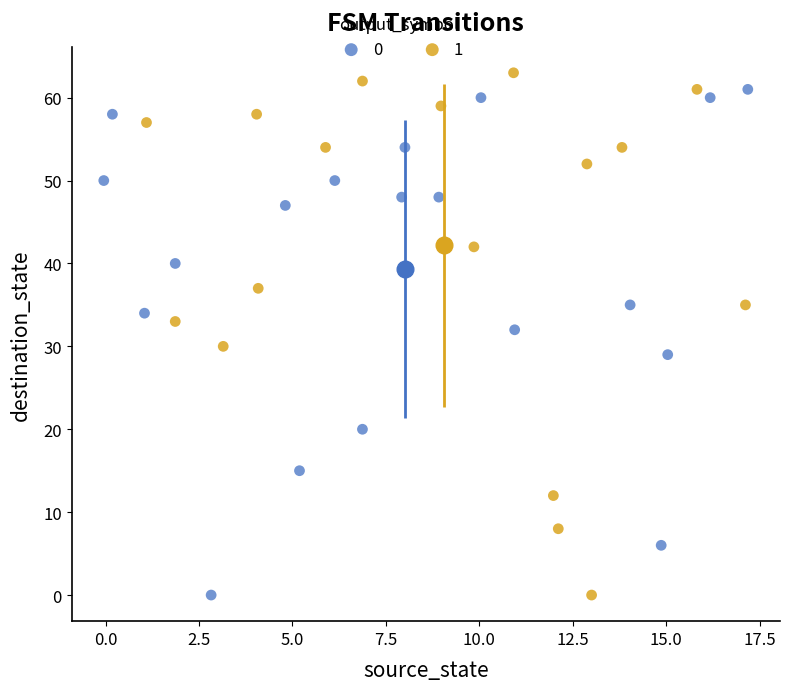

What are all the series names shown in the legend?

0, 1